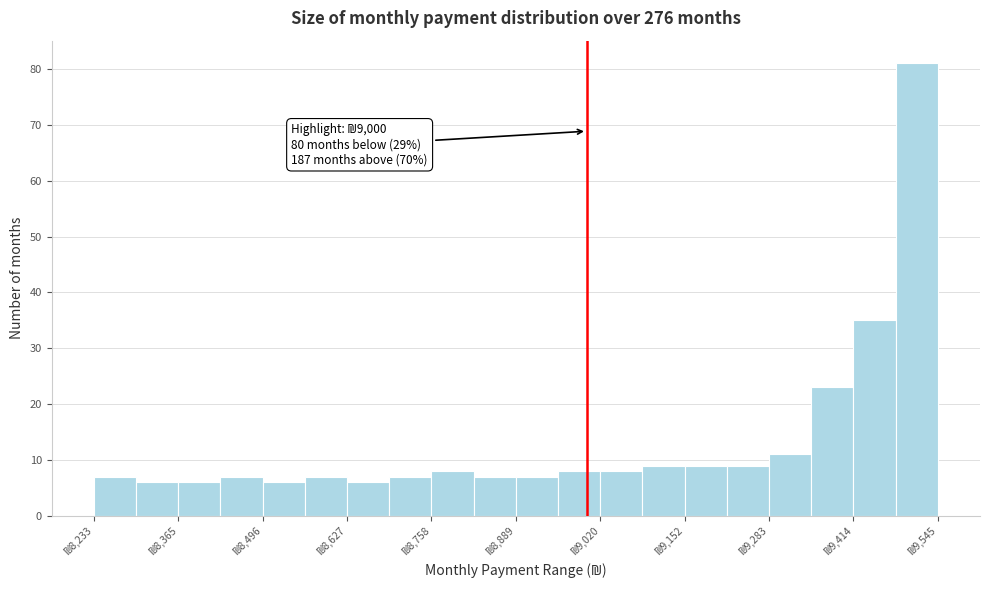

Around what value on the x-axis is the tallest bar? Give the approximate position of its centre, as read against the axis.

9520